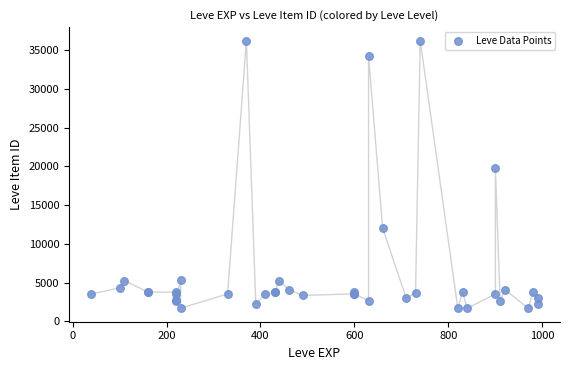

What Y value in the scatter plot is closest to 18967?

19744